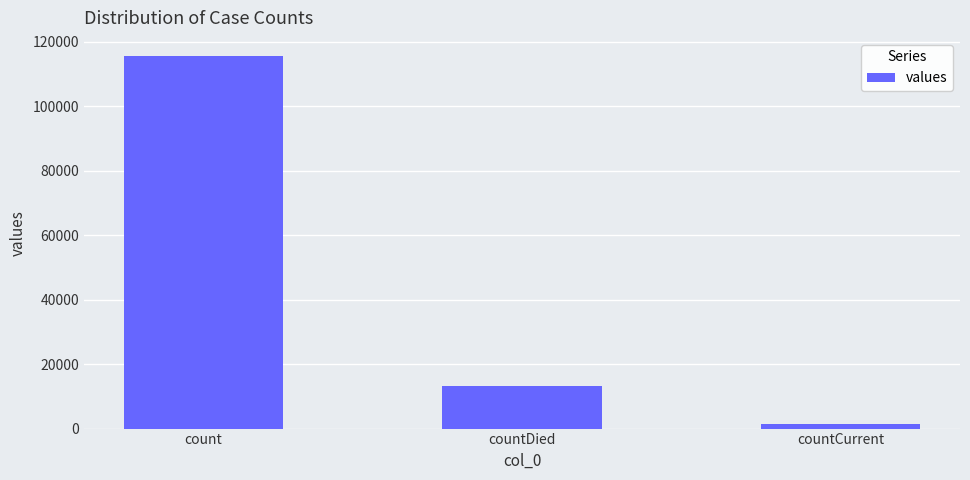

Count the number of data series in this chart.

1